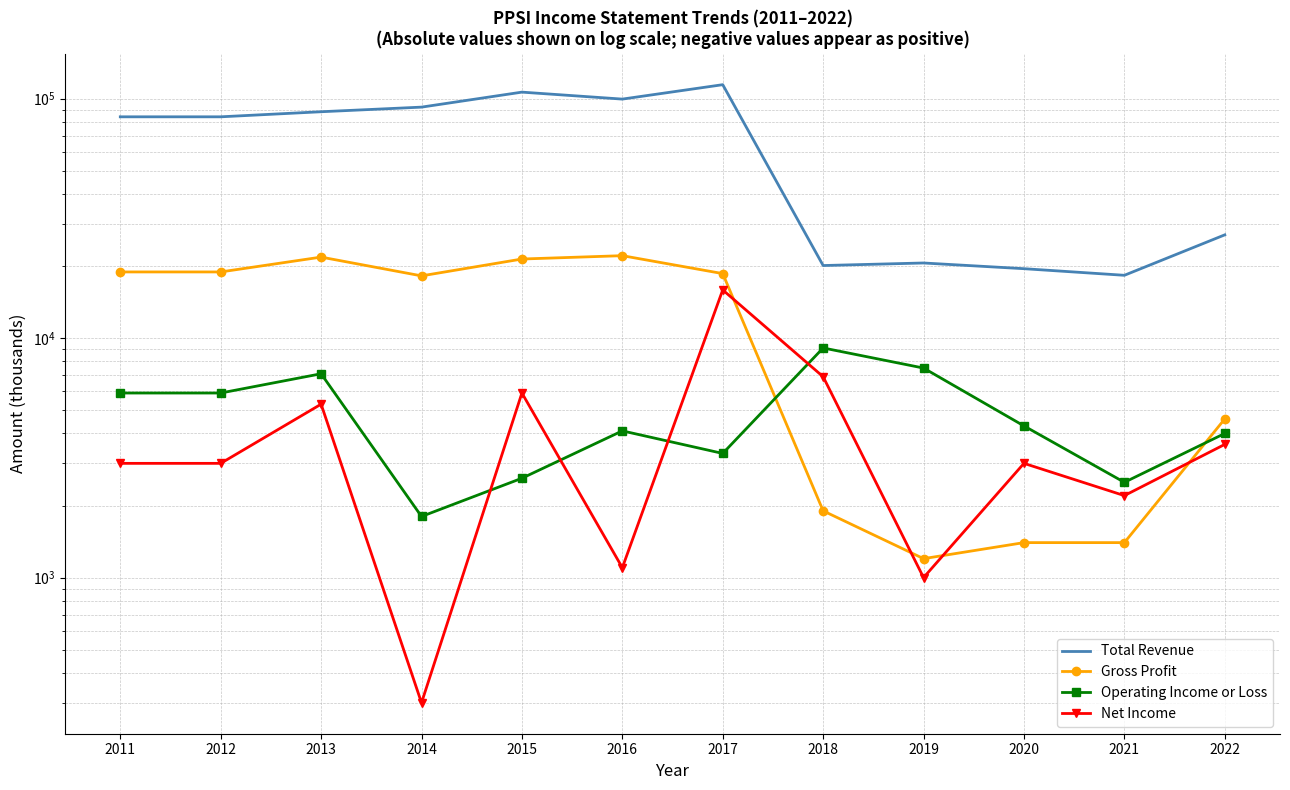

What are all the series names shown in the legend?

Total Revenue, Gross Profit, Operating Income or Loss, Net Income